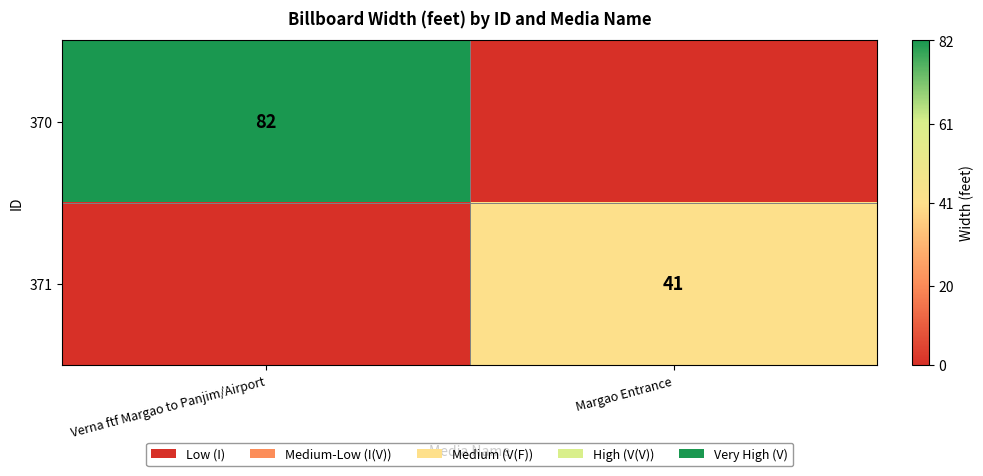

Which has a higher value, Margao Entrance or Verna ftf Margao to Panjim/Airport?

Verna ftf Margao to Panjim/Airport